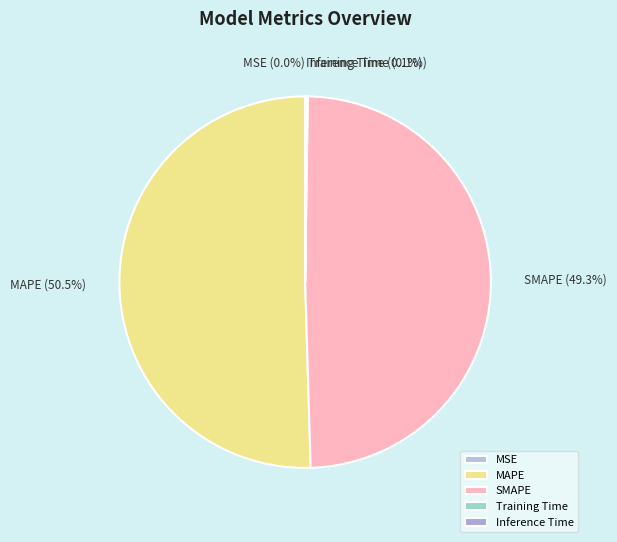

Approximately how many times larger is the value at SMAPE compared to MAPE?

1.0